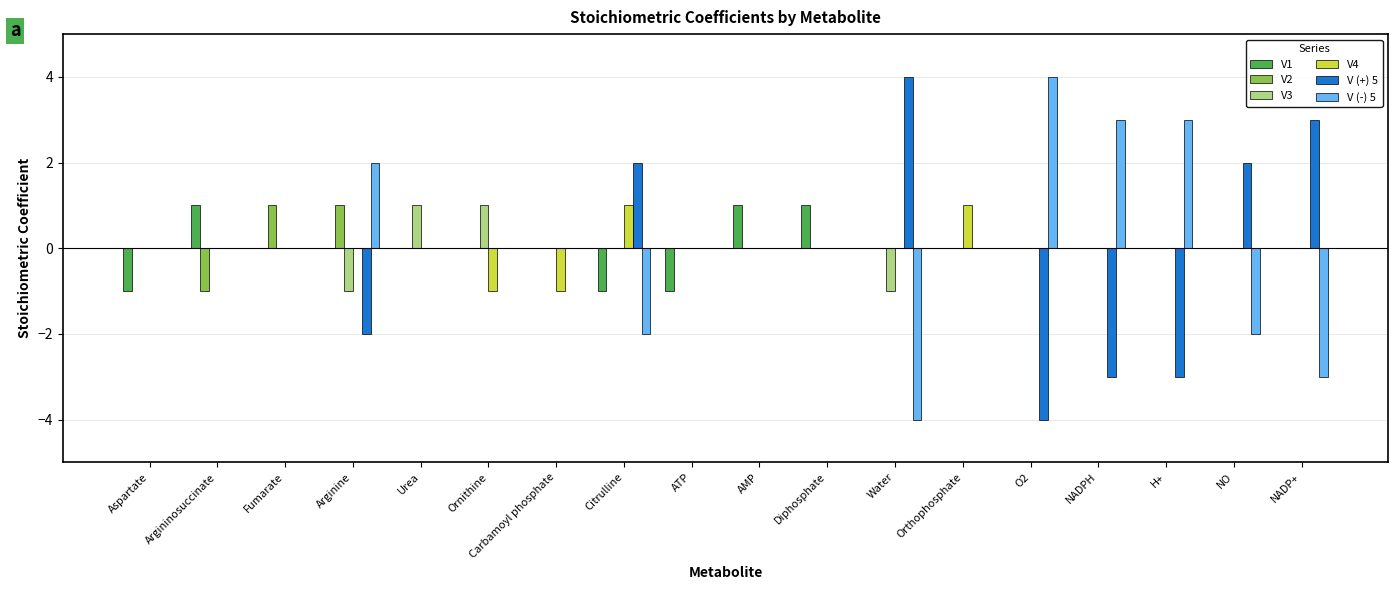

What is the greatest value displayed?

4